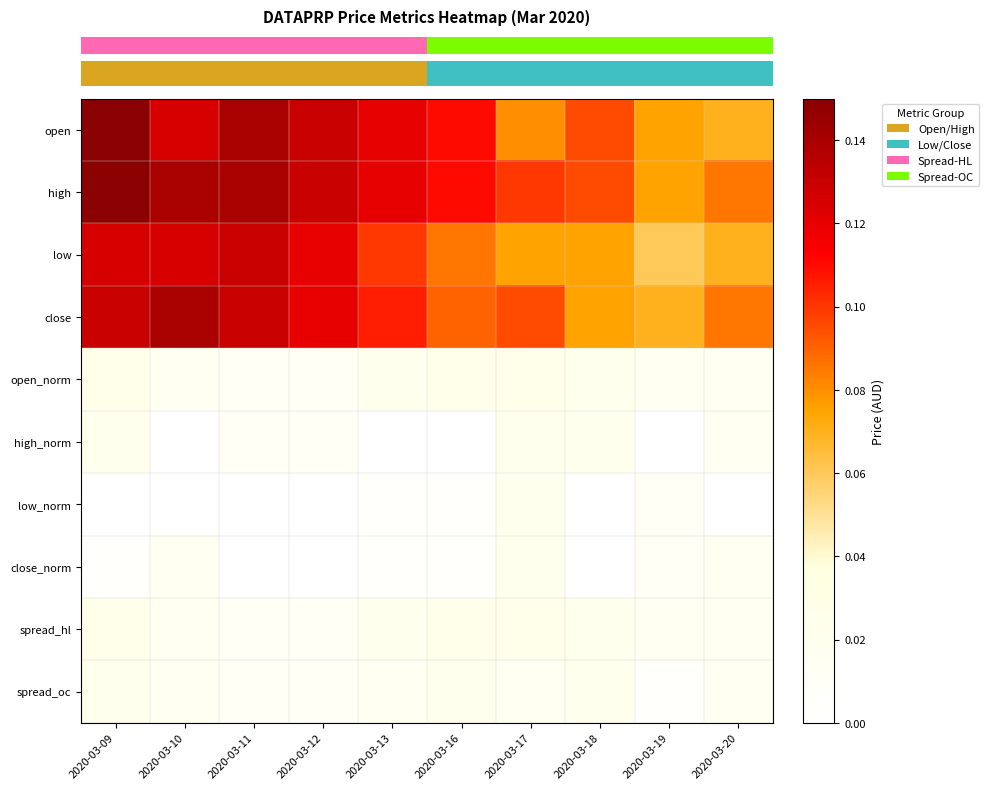

Which has a higher value, 2020-03-12 or 2020-03-09?

2020-03-09